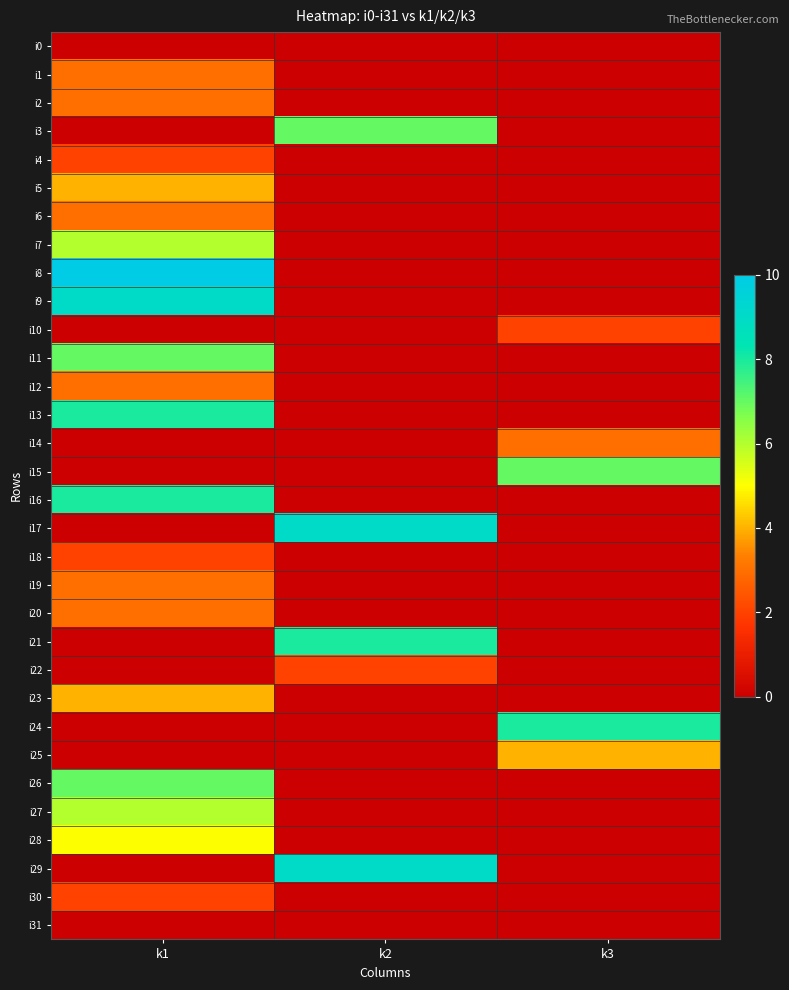

What is the total value across all series at k1?

98